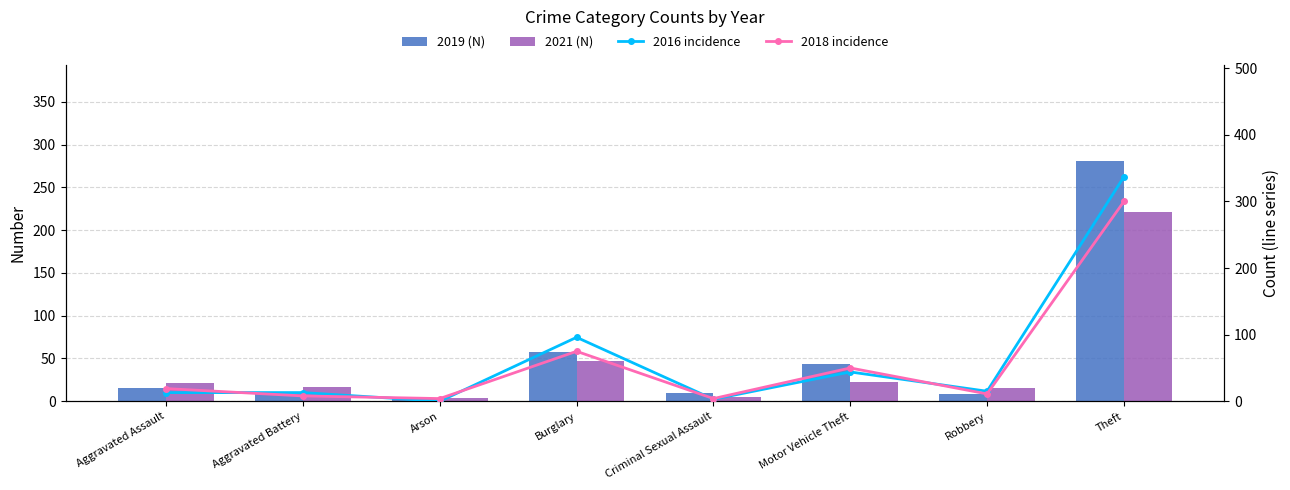

Reading left to right, list all the values displayed in this chart.

2019 (N): 16	8	4	58	10	43	9	281
2021 (N): 21	17	4	47	5	23	16	221
2016 incidence: 13	13	0	96	3	44	15	337
2018 incidence: 19	8	4	75	4	50	11	300